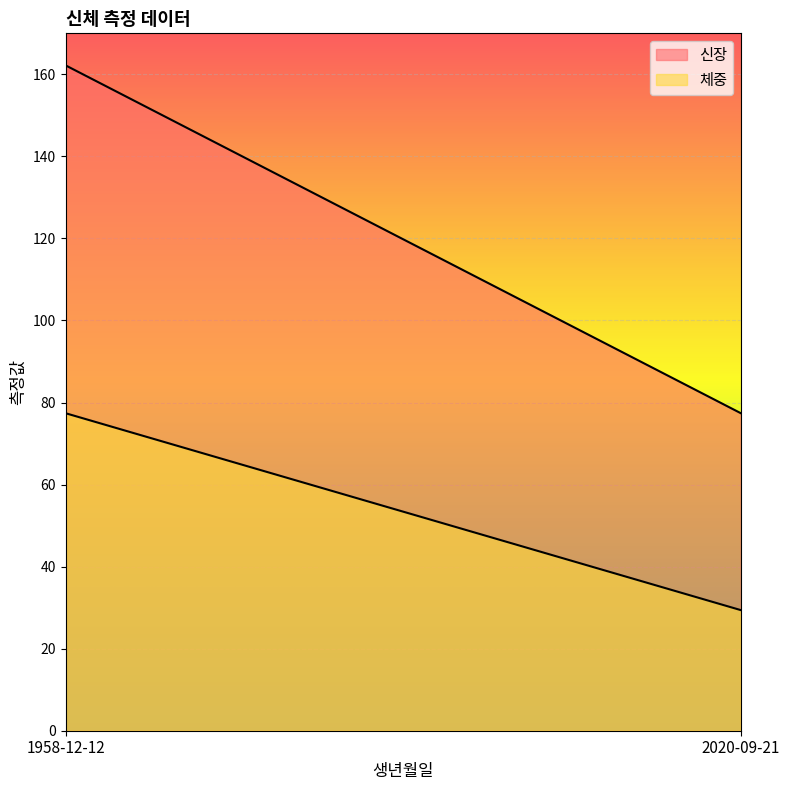

Count the number of categories in the chart.

2